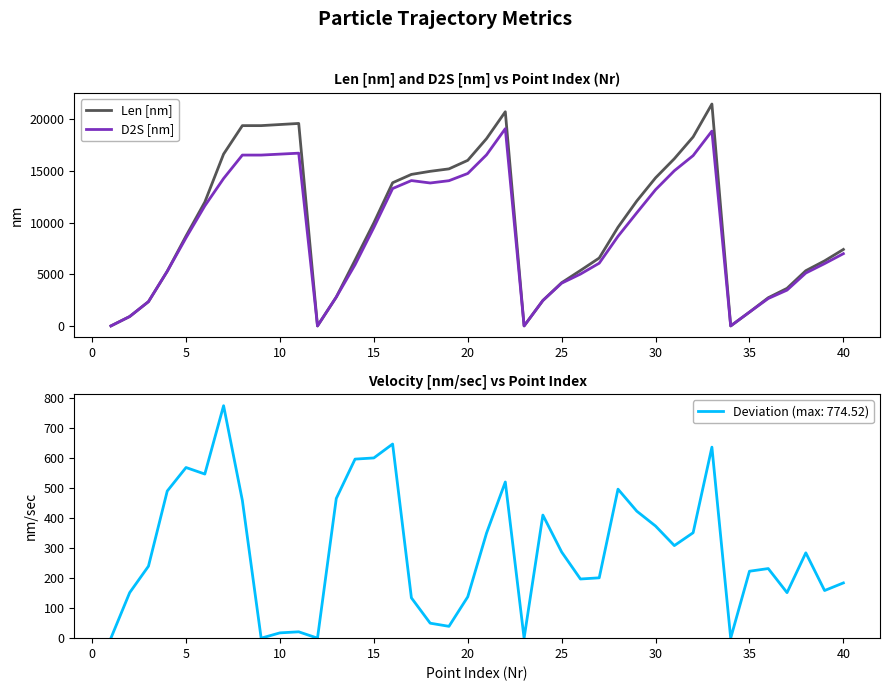

True or false: Len [nm] and D2S [nm] intersect in this chart.

False